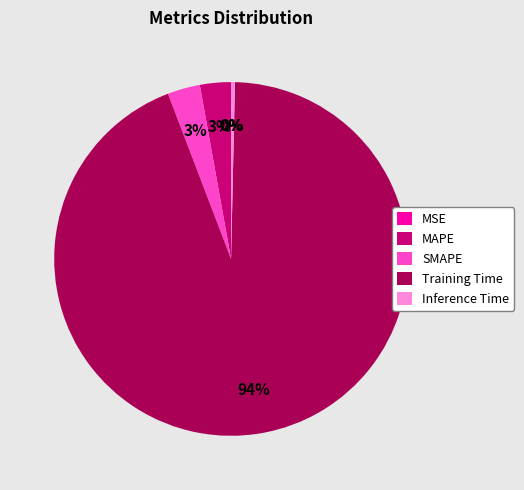

To the nearest percent, what is the average slice percentage?

20%